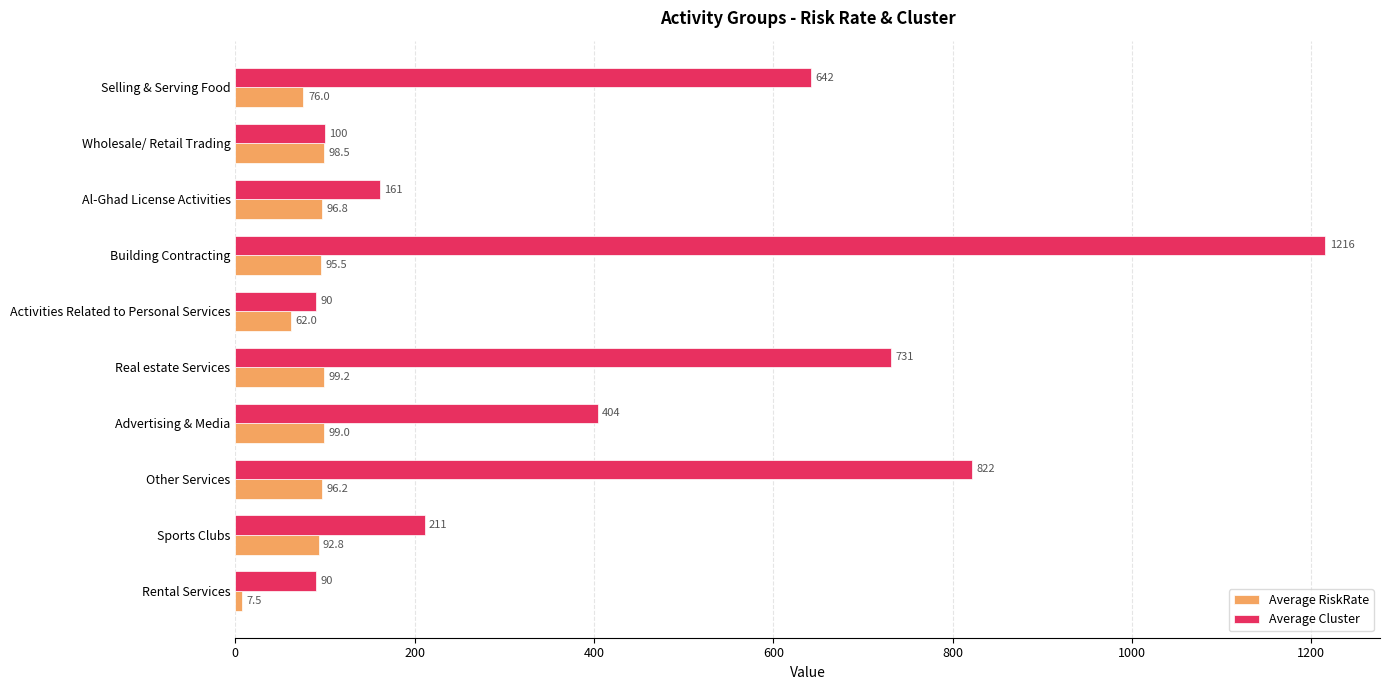

List the labels in order of Average RiskRate value, largest first.

Real estate Services, Advertising & Media, Wholesale/ Retail Trading, Al-Ghad License Activities, Other Services, Building Contracting, Sports Clubs, Selling & Serving Food, Activities Related to Personal Services, Rental Services